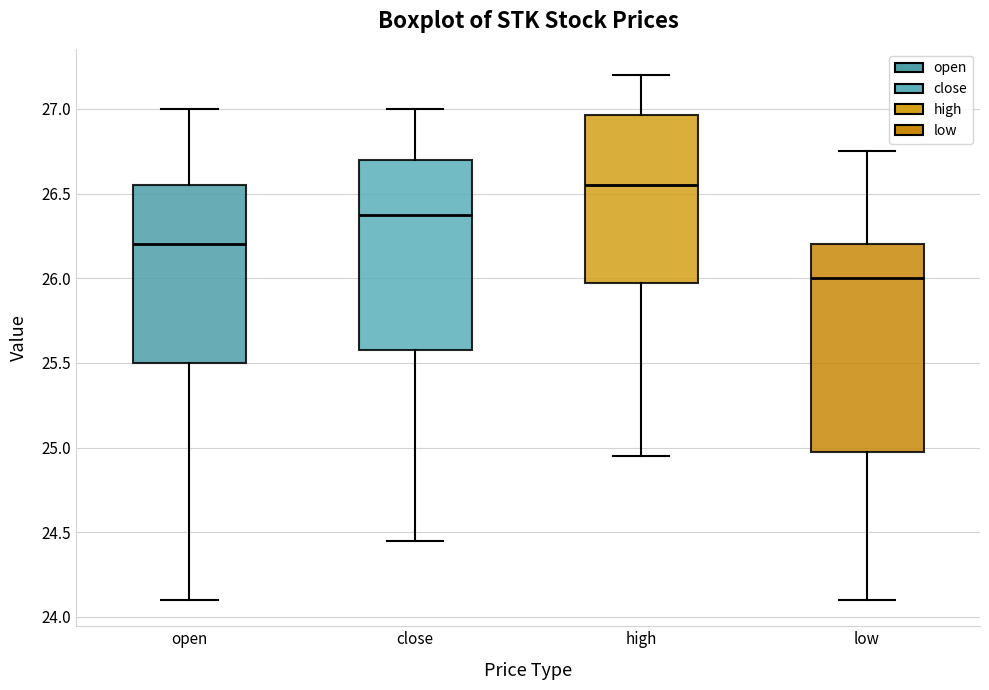

Where does the upper whisker of the box for low end on the y-axis? The values are not printed on the chart, so give them approximately, as read against the axis.

26.75